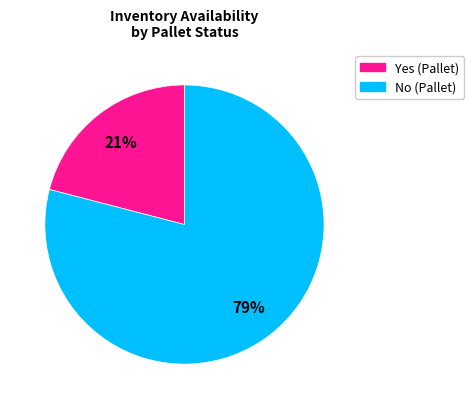

Is it true that Yes is 21% of the pie?

True